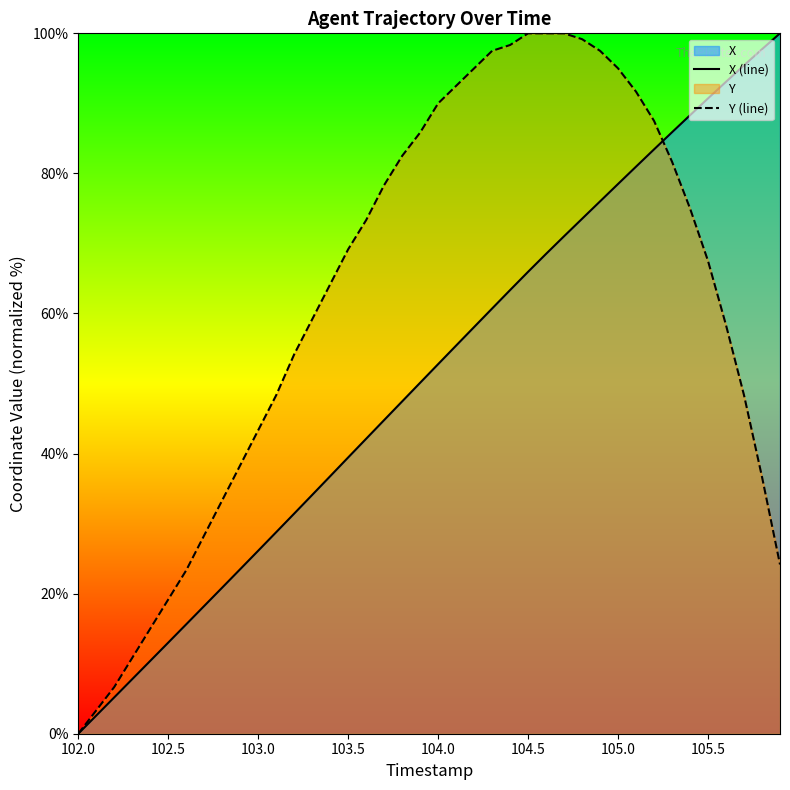

Which series has the largest total across all categories?

Y (line)